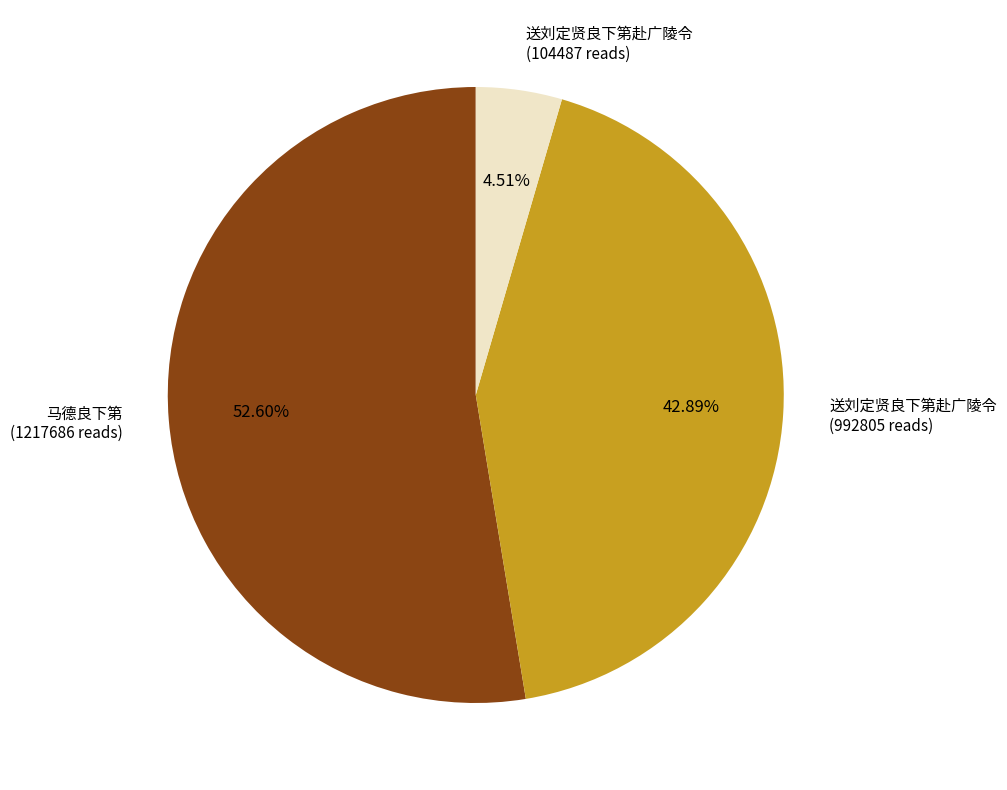

Is there any slice that represents more than half of the pie?

Yes